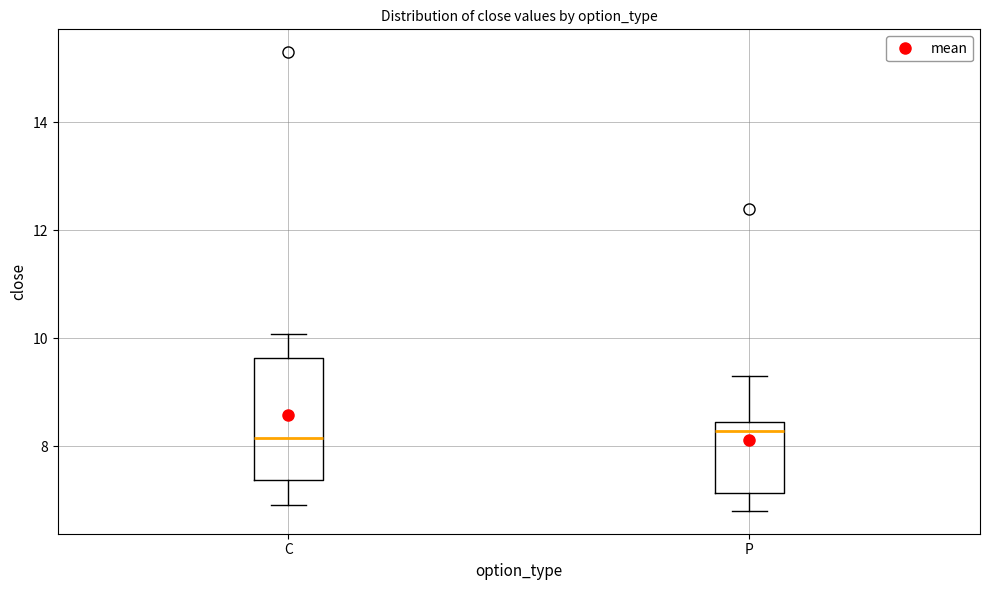

Reading left to right, read every box against the y-axis: the position of its median line, the range the box covers, and the ends of its whiskers. The values are not printed on the chart, so give them approximately, as read against the axis.

C: median 8.2, box 7.4 to 9.6, whiskers 7.0 to 10.0
P: median 8.2, box 7.2 to 8.4, whiskers 6.8 to 9.4